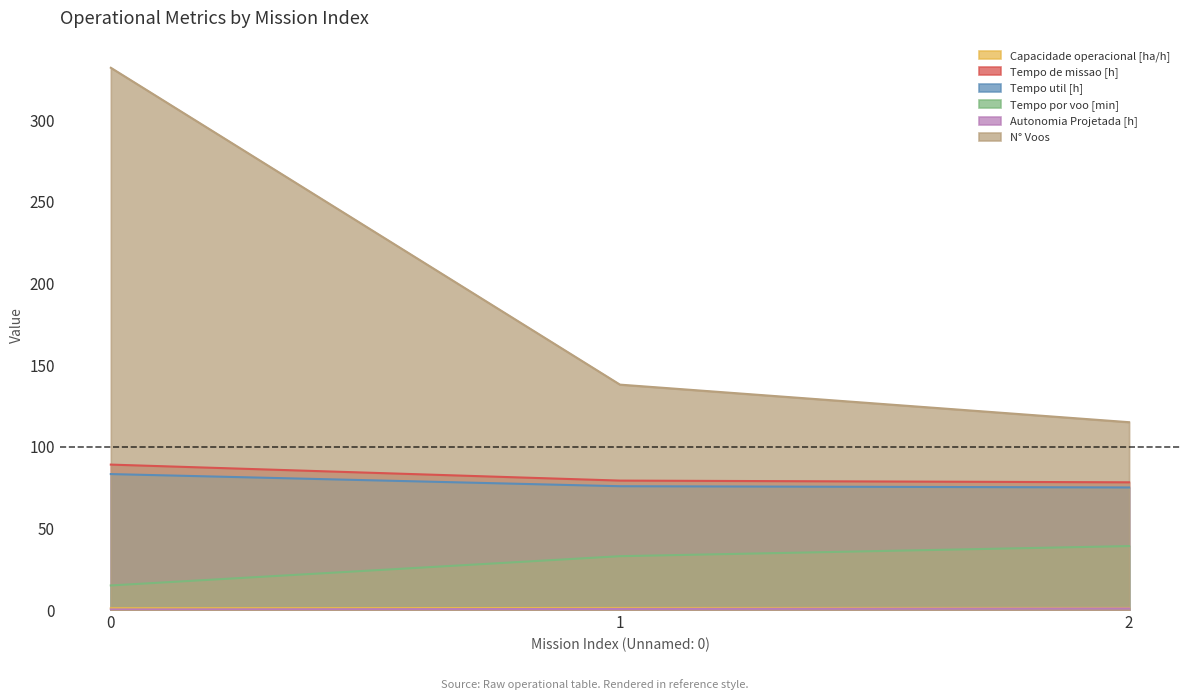

Reading left to right, transcribe all the data shown in this chart.

Capacidade operacional [ha/h]: 0=1.1	1=1.3	2=1.3
Tempo de missao [h]: 0=89.0	1=79.2	2=78.2
Tempo util [h]: 0=83.2	1=75.8	2=75.0
Tempo por voo [min]: 0=15.0	1=33.0	2=39.1
Autonomia Projetada [h]: 0=0.3	1=0.7	2=1.0
N° Voos: 0=332.0	1=138.0	2=115.0